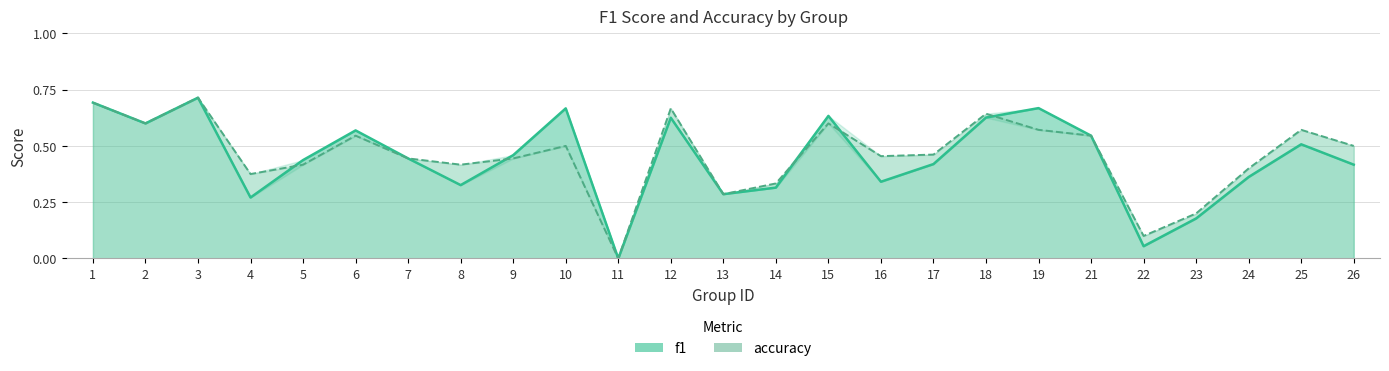

Which series has the largest total across all categories?

accuracy